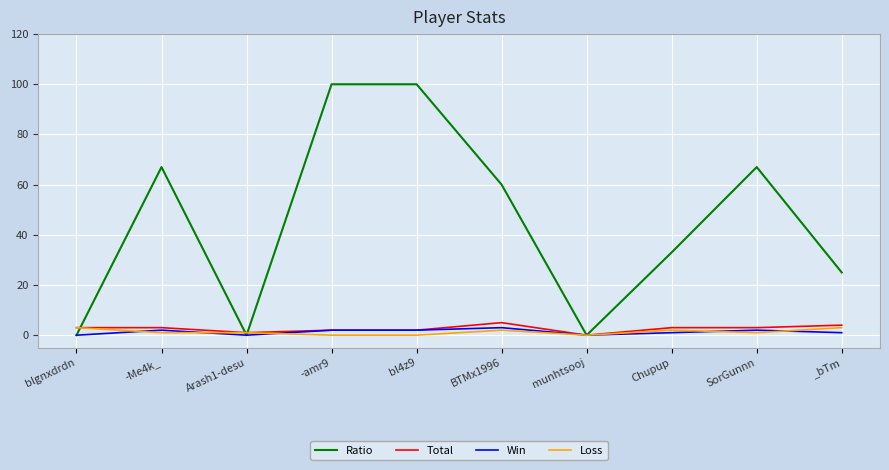

At which label is Ratio closest to 50?

BTMx1996